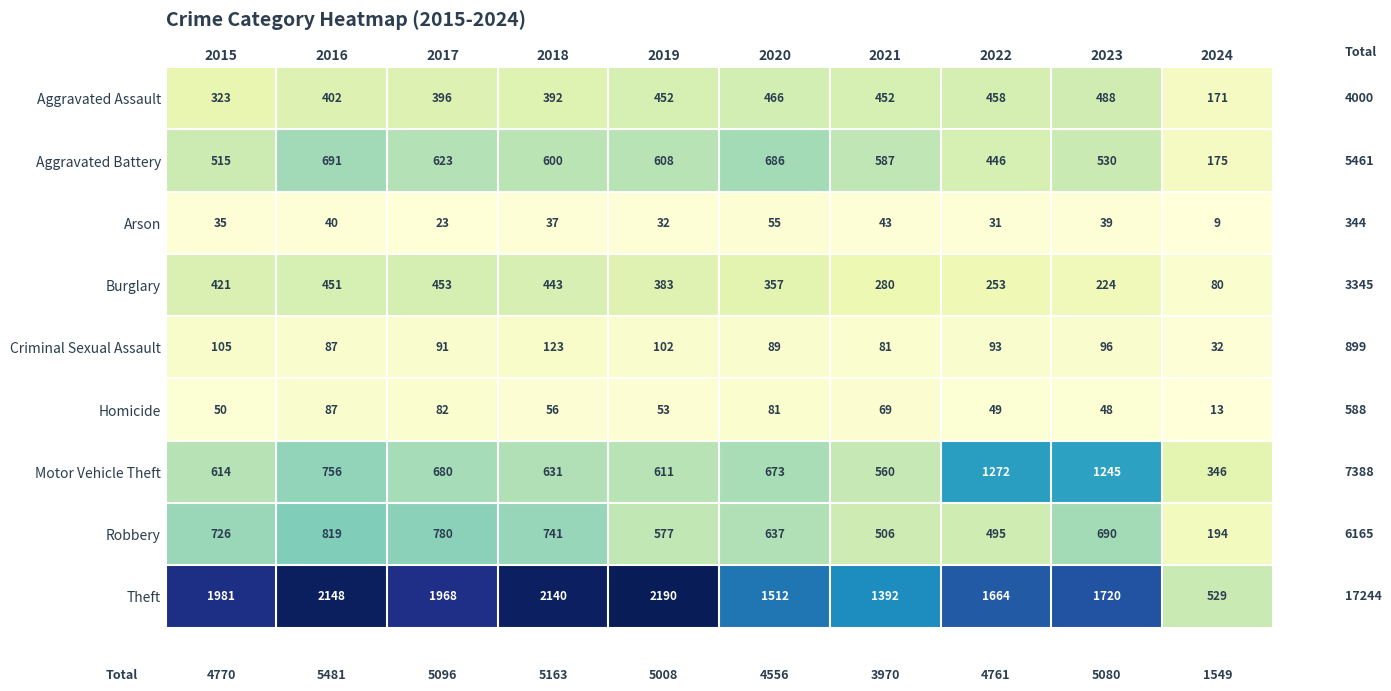

Rank the series by their maximum value, from highest to lowest.

Theft, Motor Vehicle Theft, Robbery, Aggravated Battery, Aggravated Assault, Burglary, Criminal Sexual Assault, Homicide, Arson